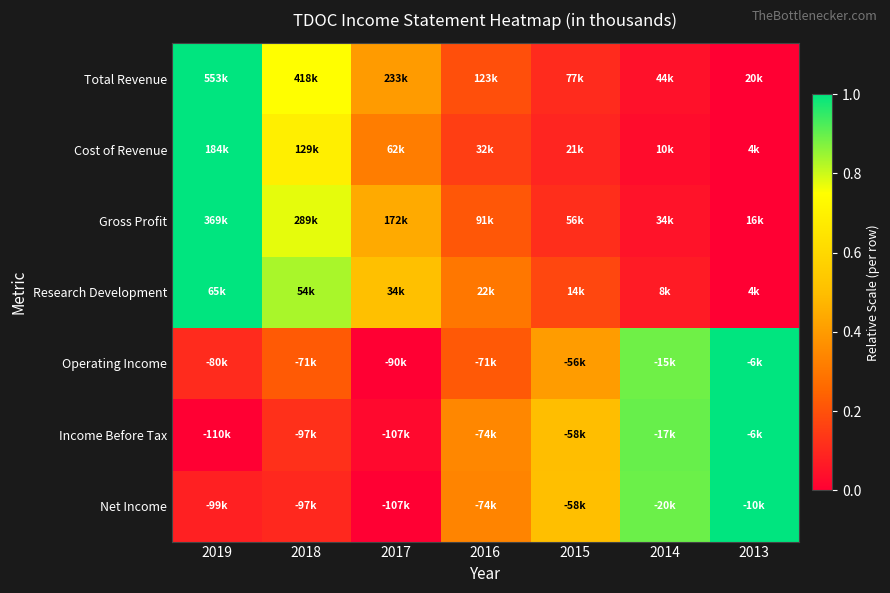

At which category is the sum across all series the highest?

2019